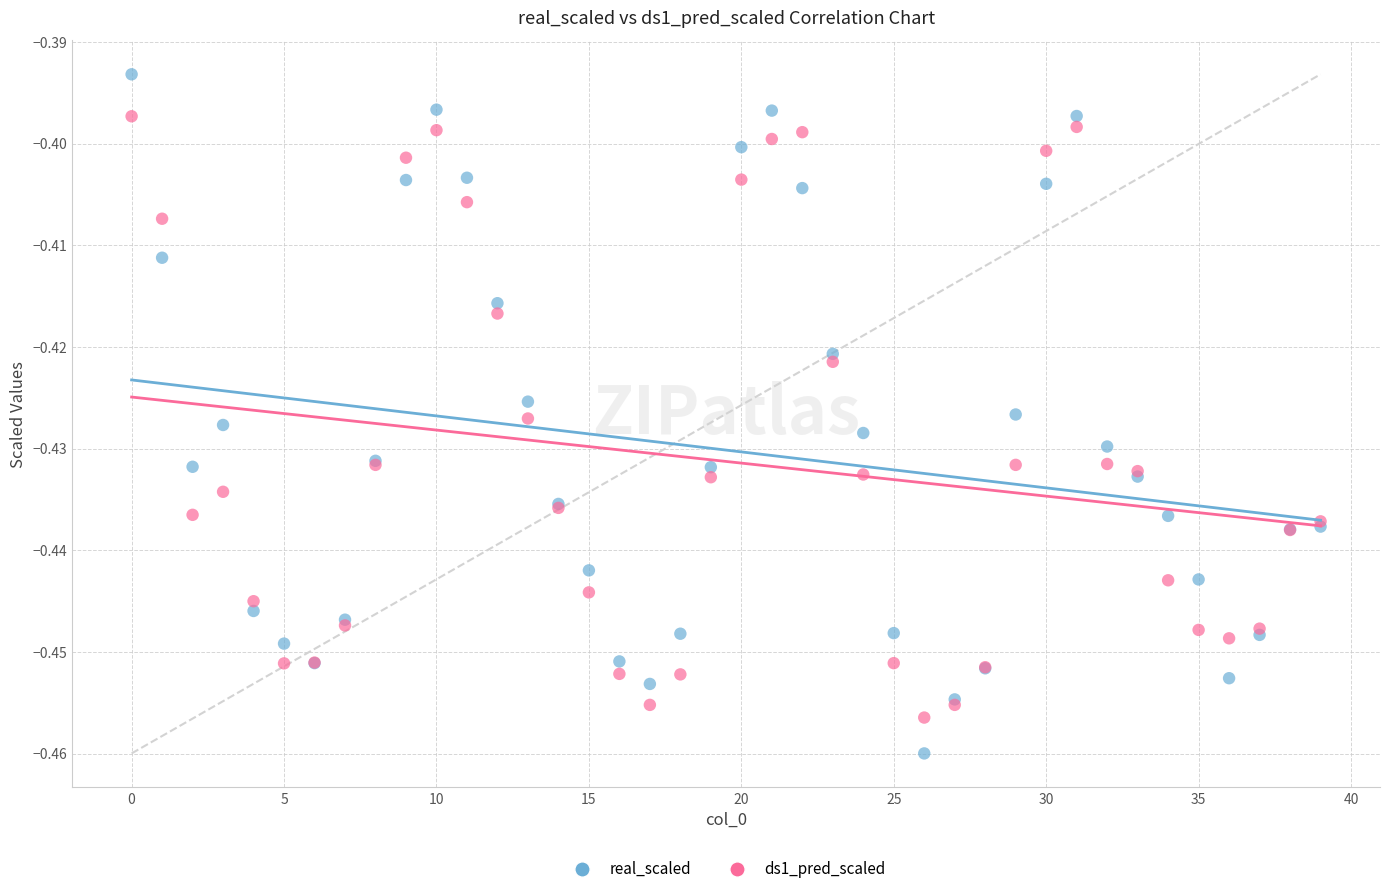

Which series contains the highest Y value?

real_scaled